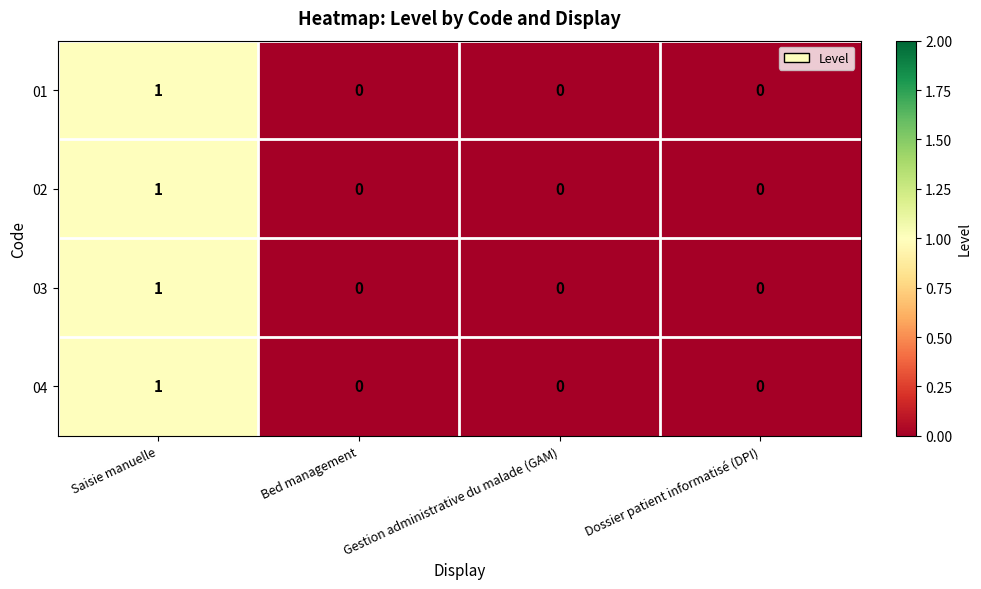

At which category is the sum across all series the highest?

Saisie manuelle